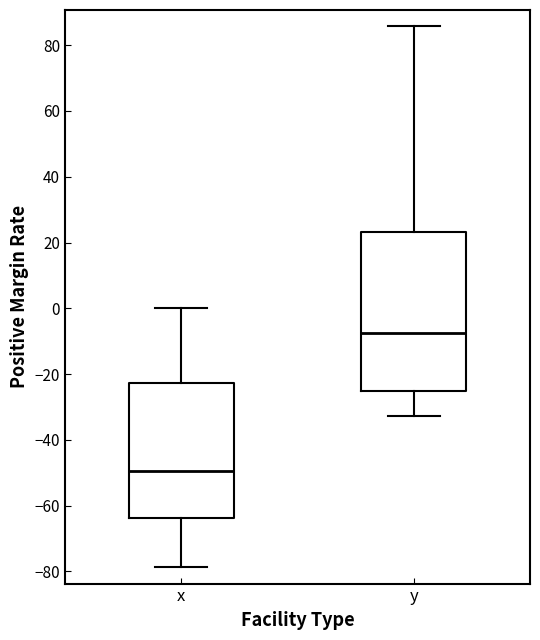

Which box's median line is the lowest?

x